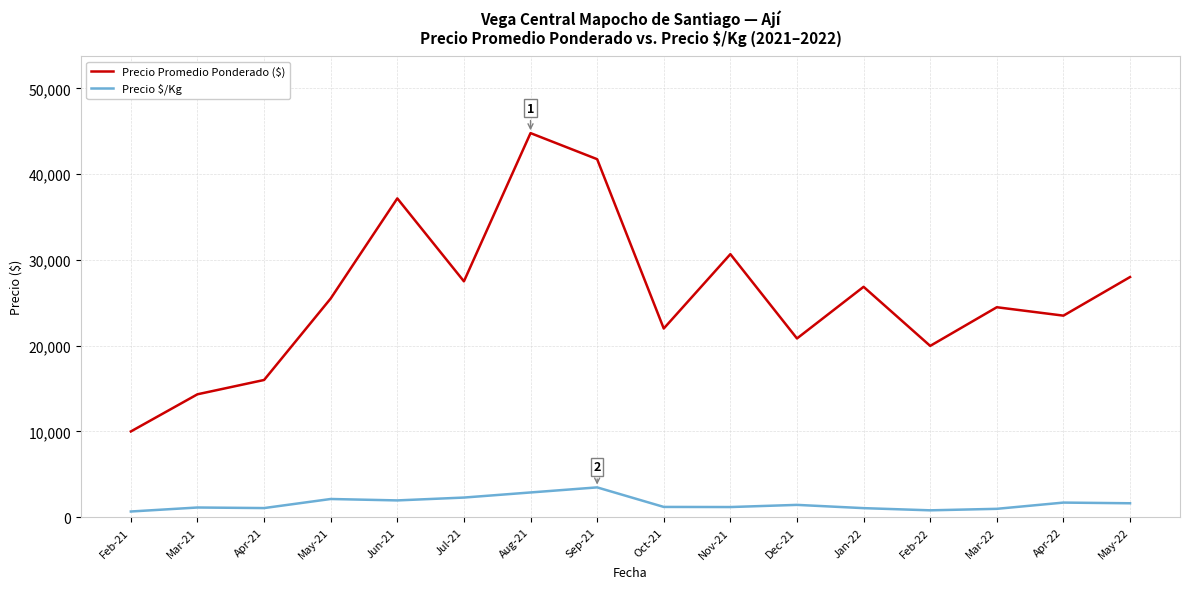

The value of Precio Promedio Ponderado ($) at May-21 is 25500. True or false?

True